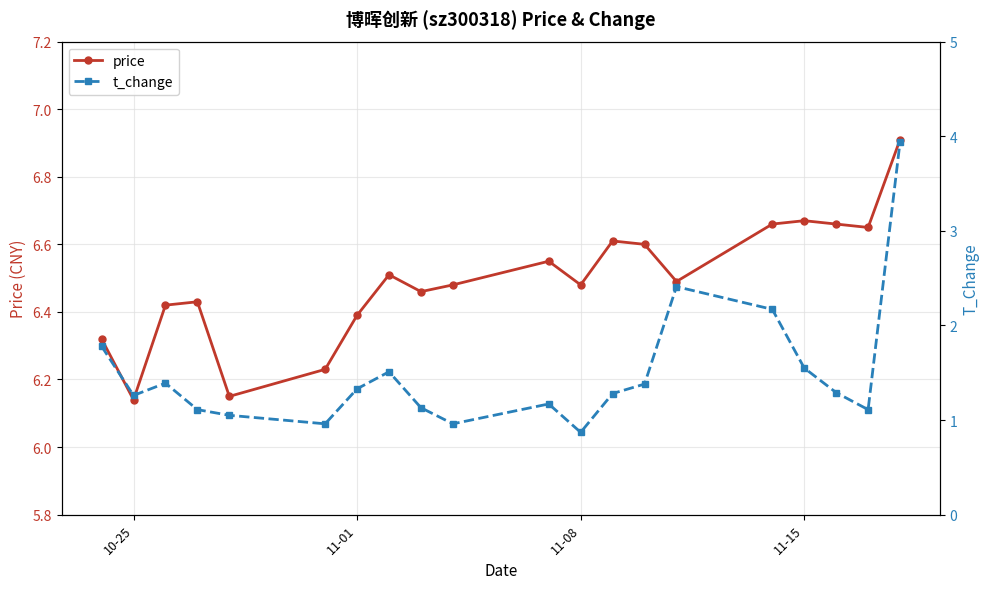

Count the price values in the range 6 to 7.

20